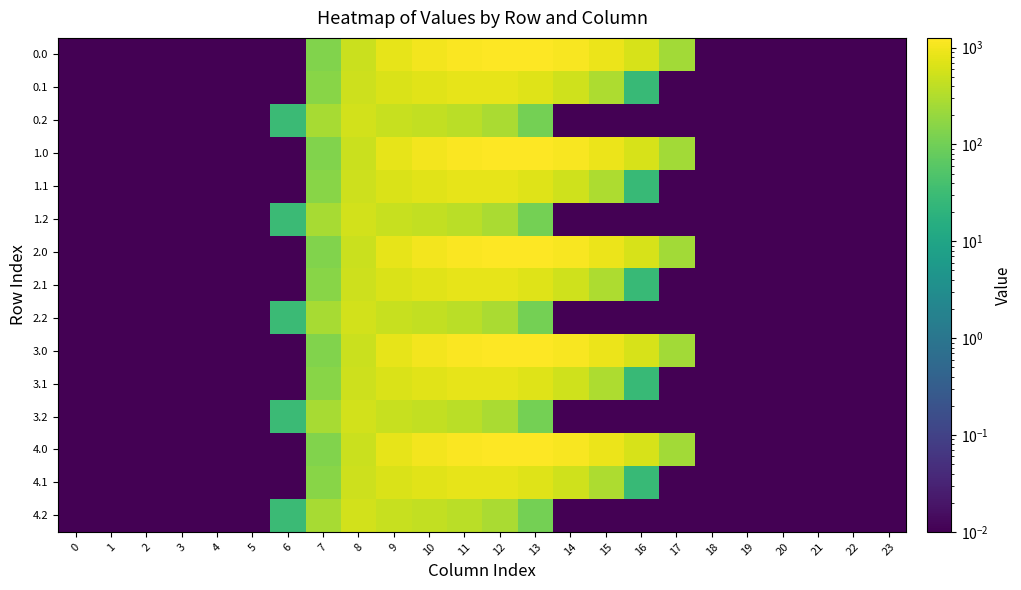

Reading left to right, extract all data points from this chart.

0.0: 0=0.0	1=0.0	2=0.0	3=0.0	4=0.0	5=0.0	6=0.0	7=134.3	8=489.3	9=804.0	10=1023.2	11=1185.2	12=1261.6	13=1237.4	14=1128.6	15=911.8	16=613.0	17=243.5	18=0.0	19=0.0	20=0.0	21=0.0	22=0.0	23=0.0
0.1: 0=0.0	1=0.0	2=0.0	3=0.0	4=0.0	5=0.0	6=0.0	7=153.2	8=514.8	9=646.9	10=742.1	11=800.2	12=806.9	13=715.3	14=544.1	15=301.4	16=26.8	17=0.0	18=0.0	19=0.0	20=0.0	21=0.0	22=0.0	23=0.0
0.2: 0=0.0	1=0.0	2=0.0	3=0.0	4=0.0	5=0.0	6=29.3	7=276.9	8=576.6	9=480.7	10=430.5	11=374.4	12=289.5	13=107.8	14=0.0	15=0.0	16=0.0	17=0.0	18=0.0	19=0.0	20=0.0	21=0.0	22=0.0	23=0.0
1.0: 0=0.0	1=0.0	2=0.0	3=0.0	4=0.0	5=0.0	6=0.0	7=134.3	8=489.3	9=804.0	10=1023.2	11=1185.2	12=1261.6	13=1237.4	14=1128.6	15=911.8	16=613.0	17=243.5	18=0.0	19=0.0	20=0.0	21=0.0	22=0.0	23=0.0
1.1: 0=0.0	1=0.0	2=0.0	3=0.0	4=0.0	5=0.0	6=0.0	7=153.2	8=514.8	9=646.9	10=742.1	11=800.2	12=806.9	13=715.3	14=544.1	15=301.4	16=26.8	17=0.0	18=0.0	19=0.0	20=0.0	21=0.0	22=0.0	23=0.0
1.2: 0=0.0	1=0.0	2=0.0	3=0.0	4=0.0	5=0.0	6=29.3	7=276.9	8=576.6	9=480.7	10=430.5	11=374.4	12=289.5	13=107.8	14=0.0	15=0.0	16=0.0	17=0.0	18=0.0	19=0.0	20=0.0	21=0.0	22=0.0	23=0.0
2.0: 0=0.0	1=0.0	2=0.0	3=0.0	4=0.0	5=0.0	6=0.0	7=134.3	8=489.3	9=804.0	10=1023.2	11=1185.2	12=1261.6	13=1237.4	14=1128.6	15=911.8	16=613.0	17=243.5	18=0.0	19=0.0	20=0.0	21=0.0	22=0.0	23=0.0
2.1: 0=0.0	1=0.0	2=0.0	3=0.0	4=0.0	5=0.0	6=0.0	7=153.2	8=514.8	9=646.9	10=742.1	11=800.2	12=806.9	13=715.3	14=544.1	15=301.4	16=26.8	17=0.0	18=0.0	19=0.0	20=0.0	21=0.0	22=0.0	23=0.0
2.2: 0=0.0	1=0.0	2=0.0	3=0.0	4=0.0	5=0.0	6=29.3	7=276.9	8=576.6	9=480.7	10=430.5	11=374.4	12=289.5	13=107.8	14=0.0	15=0.0	16=0.0	17=0.0	18=0.0	19=0.0	20=0.0	21=0.0	22=0.0	23=0.0
3.0: 0=0.0	1=0.0	2=0.0	3=0.0	4=0.0	5=0.0	6=0.0	7=134.3	8=489.3	9=804.0	10=1023.2	11=1185.2	12=1261.6	13=1237.4	14=1128.6	15=911.8	16=613.0	17=243.5	18=0.0	19=0.0	20=0.0	21=0.0	22=0.0	23=0.0
3.1: 0=0.0	1=0.0	2=0.0	3=0.0	4=0.0	5=0.0	6=0.0	7=153.2	8=514.8	9=646.9	10=742.1	11=800.2	12=806.9	13=715.3	14=544.1	15=301.4	16=26.8	17=0.0	18=0.0	19=0.0	20=0.0	21=0.0	22=0.0	23=0.0
3.2: 0=0.0	1=0.0	2=0.0	3=0.0	4=0.0	5=0.0	6=29.3	7=276.9	8=576.6	9=480.7	10=430.5	11=374.4	12=289.5	13=107.8	14=0.0	15=0.0	16=0.0	17=0.0	18=0.0	19=0.0	20=0.0	21=0.0	22=0.0	23=0.0
4.0: 0=0.0	1=0.0	2=0.0	3=0.0	4=0.0	5=0.0	6=0.0	7=134.3	8=489.3	9=804.0	10=1023.2	11=1185.2	12=1261.6	13=1237.4	14=1128.6	15=911.8	16=613.0	17=243.5	18=0.0	19=0.0	20=0.0	21=0.0	22=0.0	23=0.0
4.1: 0=0.0	1=0.0	2=0.0	3=0.0	4=0.0	5=0.0	6=0.0	7=153.2	8=514.8	9=646.9	10=742.1	11=800.2	12=806.9	13=715.3	14=544.1	15=301.4	16=26.8	17=0.0	18=0.0	19=0.0	20=0.0	21=0.0	22=0.0	23=0.0
4.2: 0=0.0	1=0.0	2=0.0	3=0.0	4=0.0	5=0.0	6=29.3	7=276.9	8=576.6	9=480.7	10=430.5	11=374.4	12=289.5	13=107.8	14=0.0	15=0.0	16=0.0	17=0.0	18=0.0	19=0.0	20=0.0	21=0.0	22=0.0	23=0.0